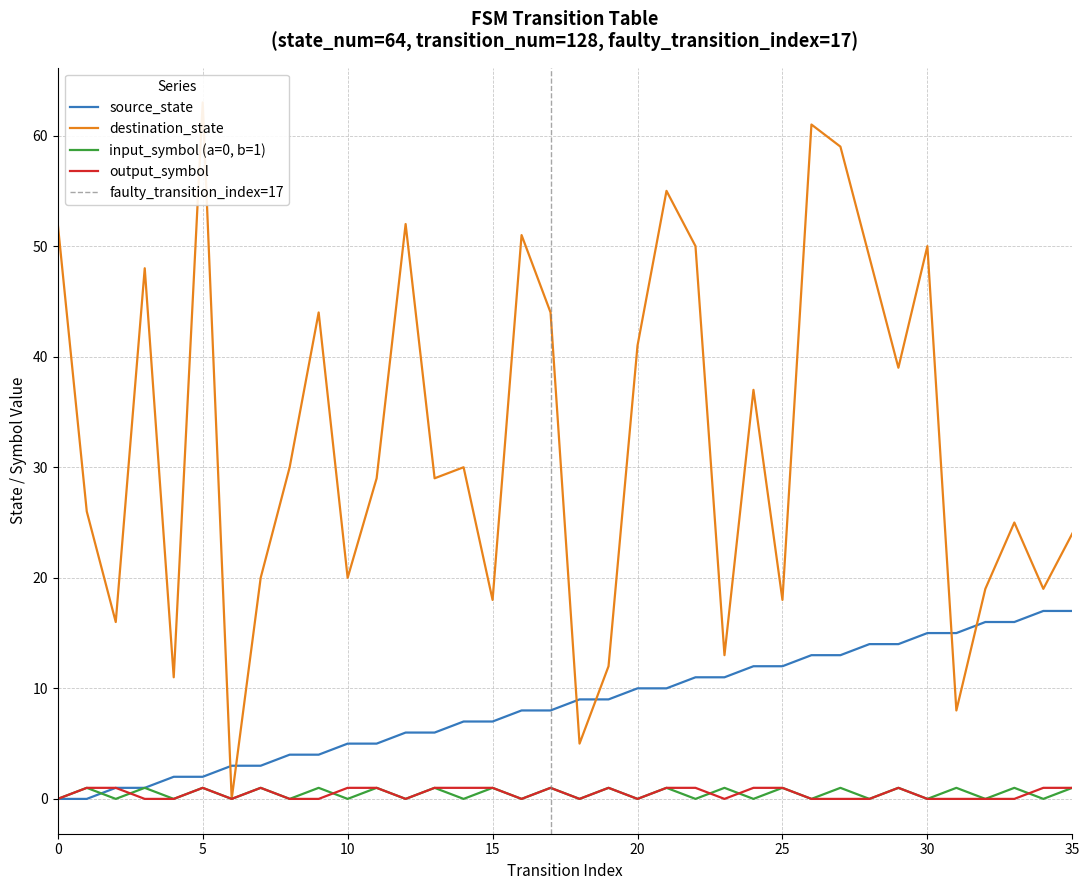

The source_state series shows 11 at 23. True or false?

True